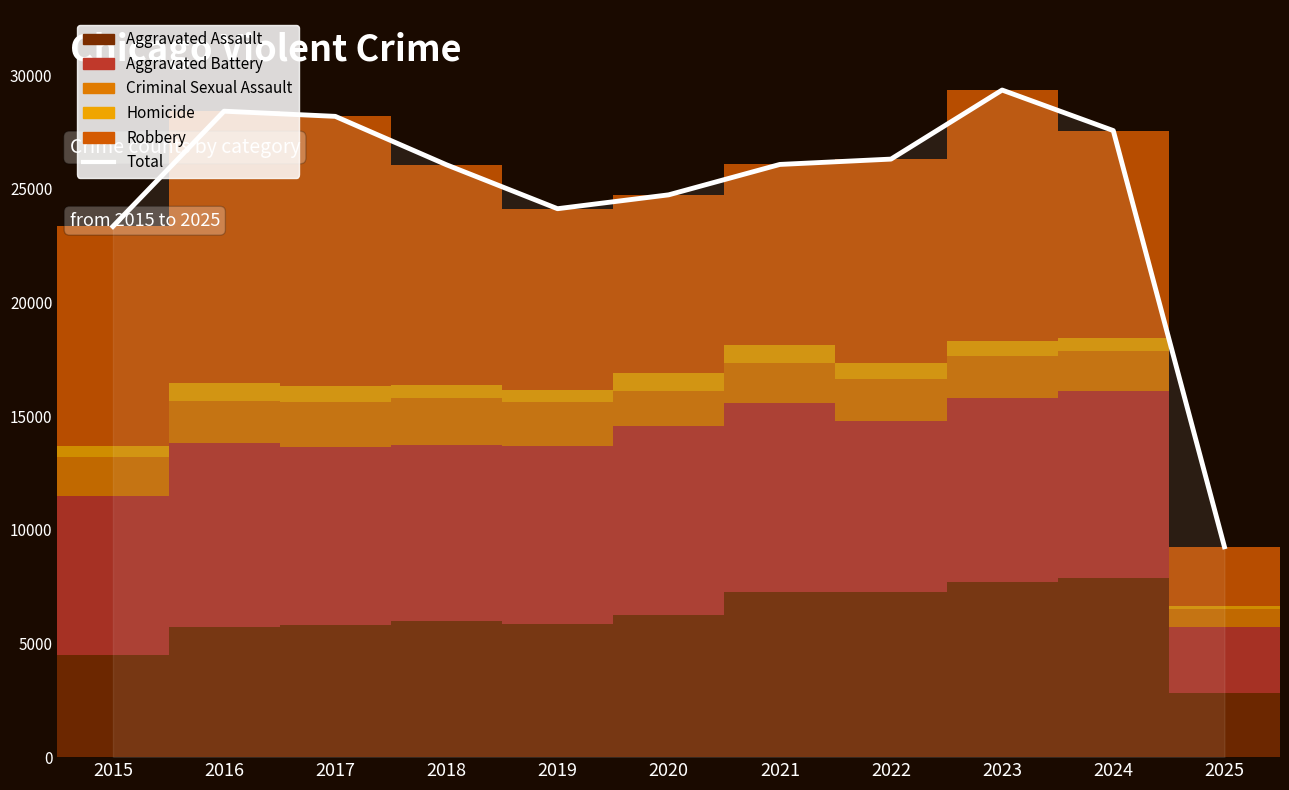

Which category has the highest value across all series?

2023